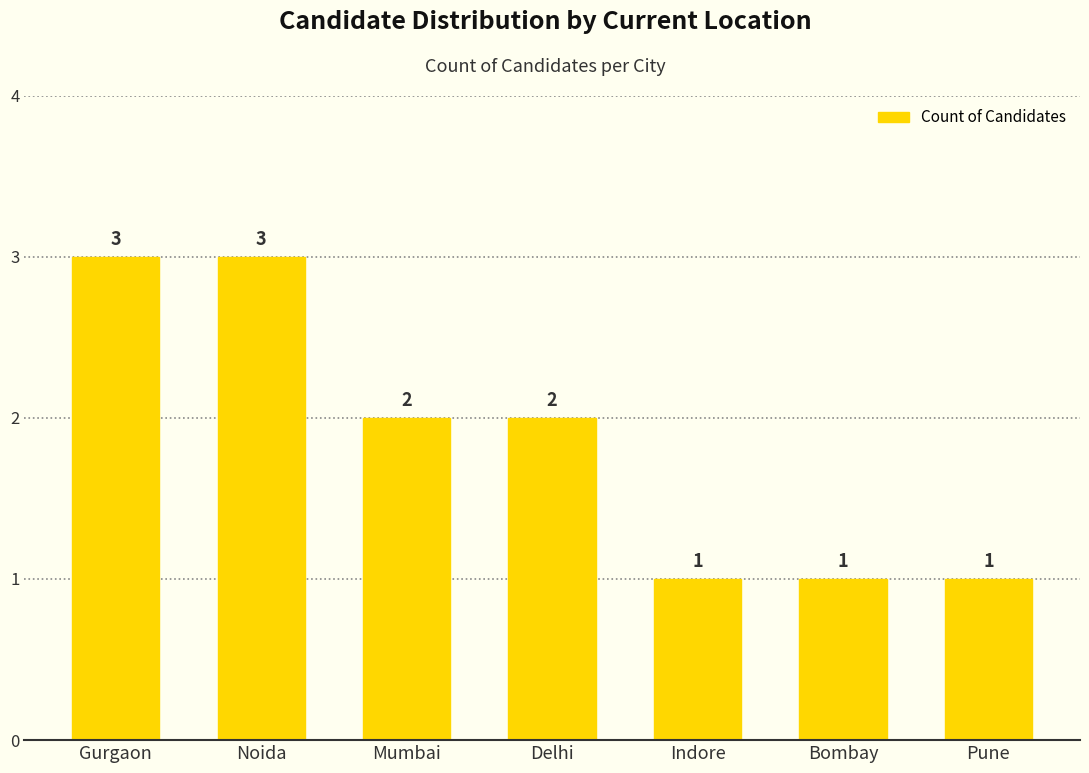

Count the number of categories in the chart.

7